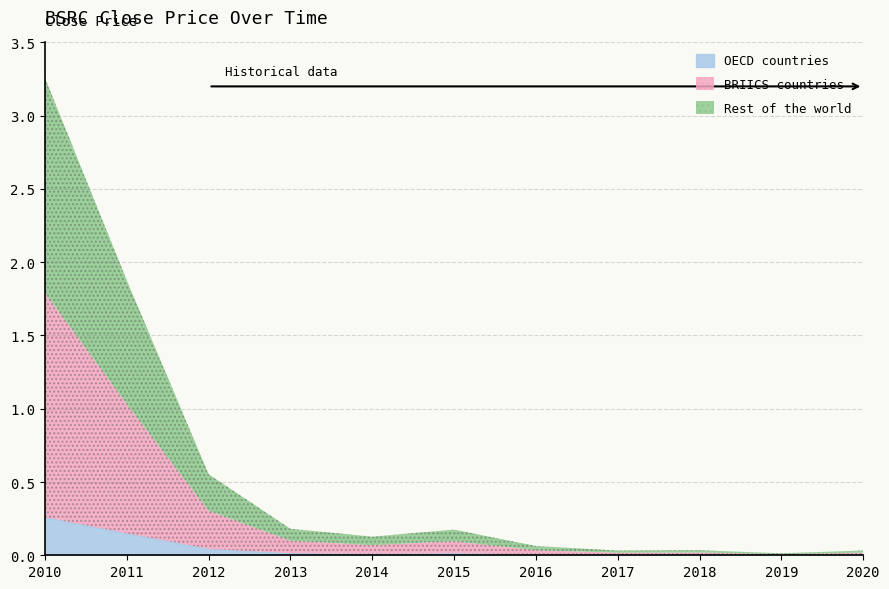

Reading left to right, extract all data points from this chart.

3.3	1.9	0.6	0.2	0.1	0.2	0.1	0.0	0.0	0.0	0.0